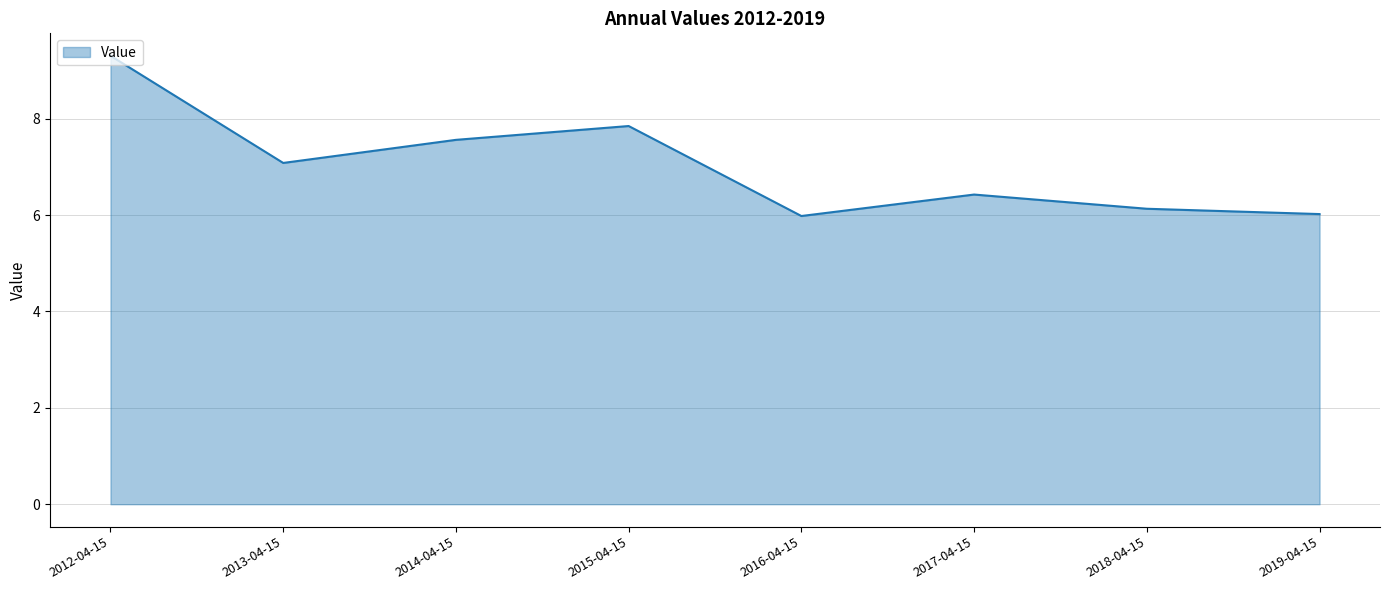

What is the average value?

7.0